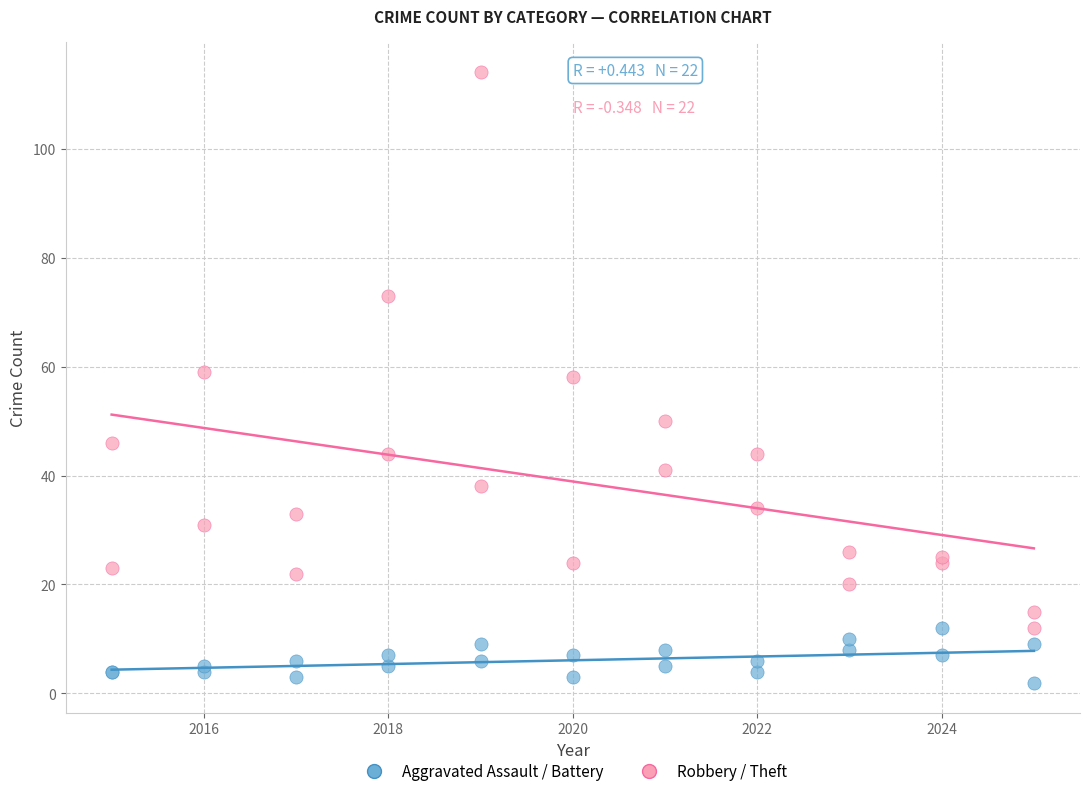

Which series contains the lowest Y value?

Aggravated Assault / Battery